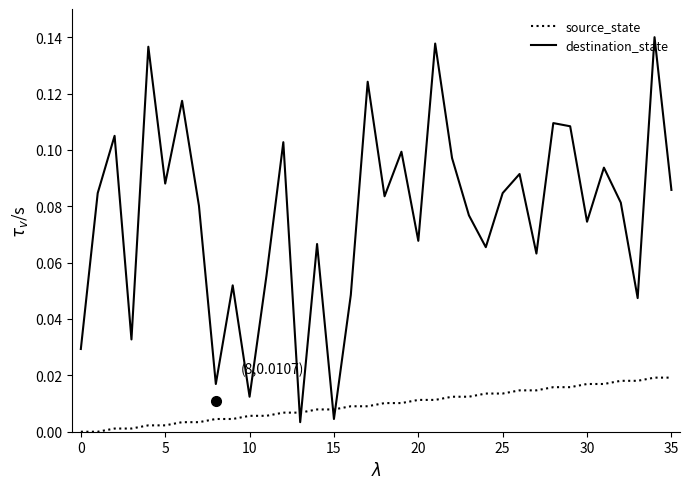

How many categories are shown in the chart?

36